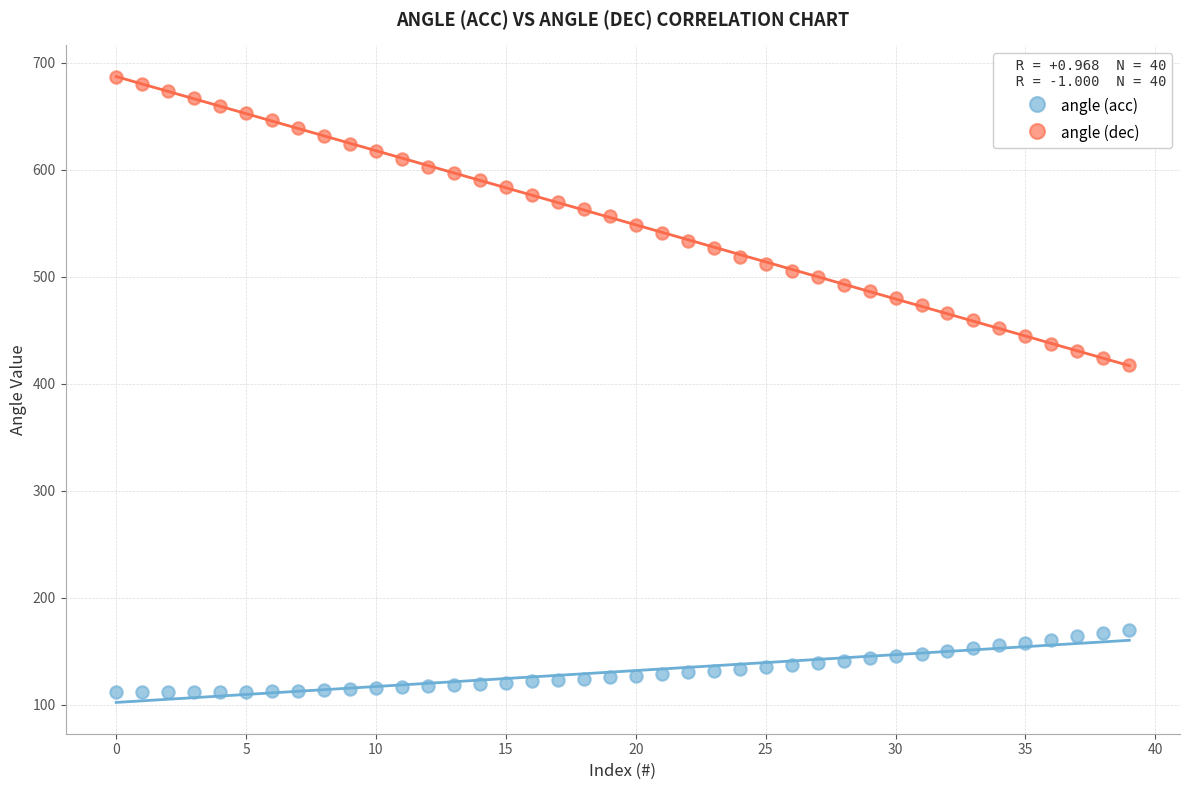

Across all data points, what is the range of Y values (max minus min)?

575.2